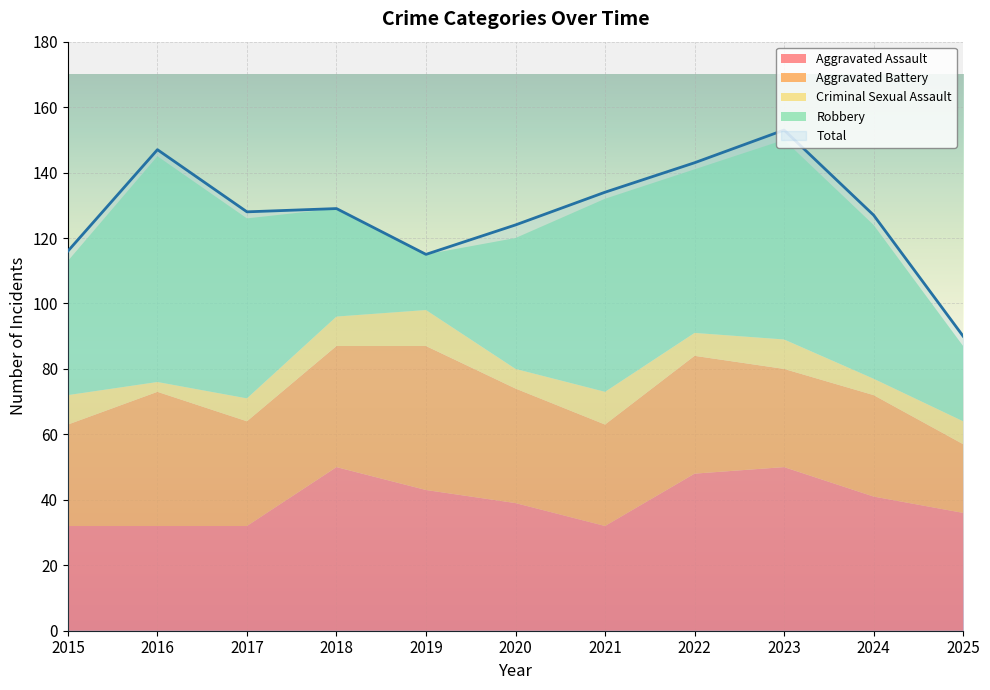

Count the number of categories in the chart.

11